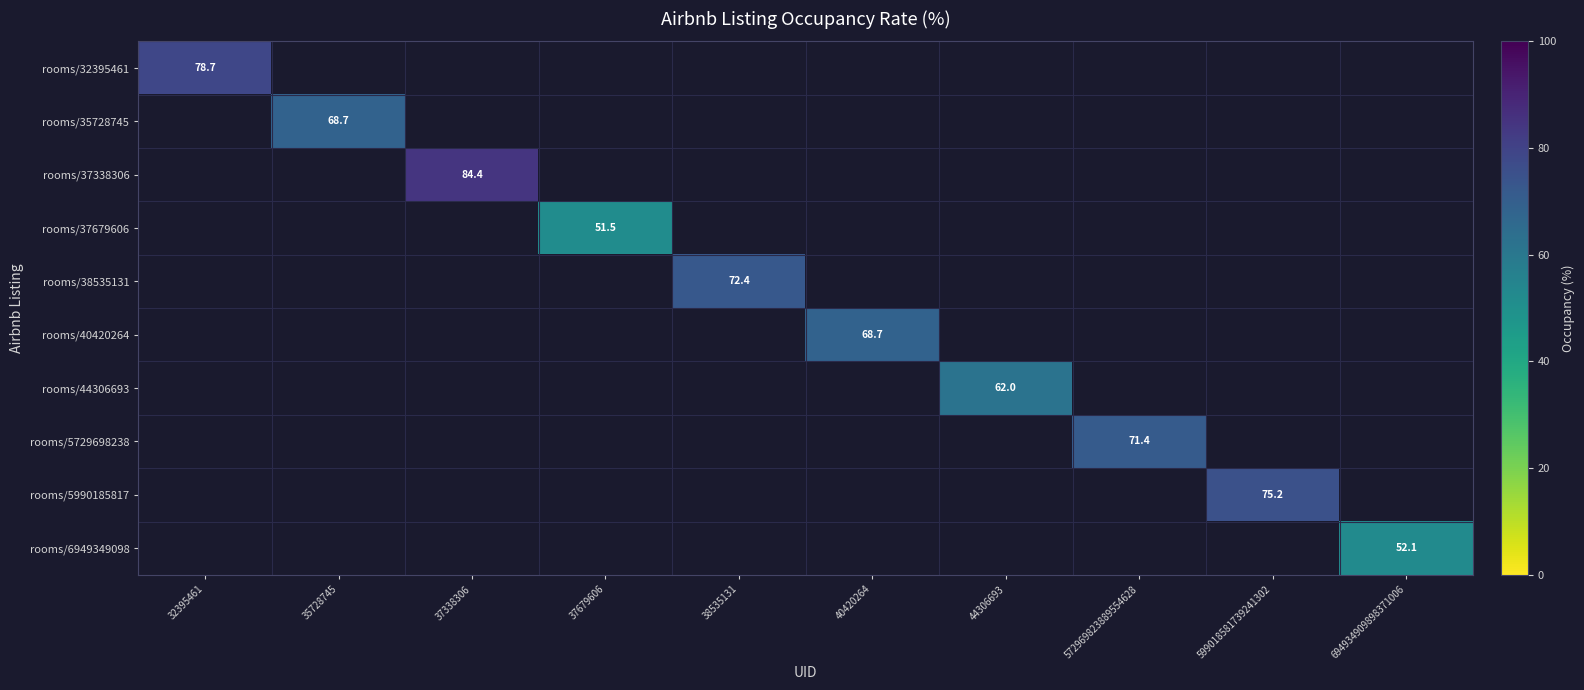

At which label does rooms/35728745 reach its minimum?

32395461